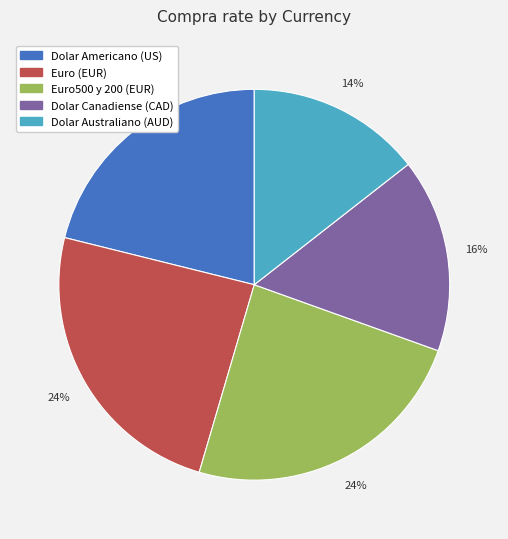

To the nearest percent, what is the difference between the largest and smallest slice percentages?

10%